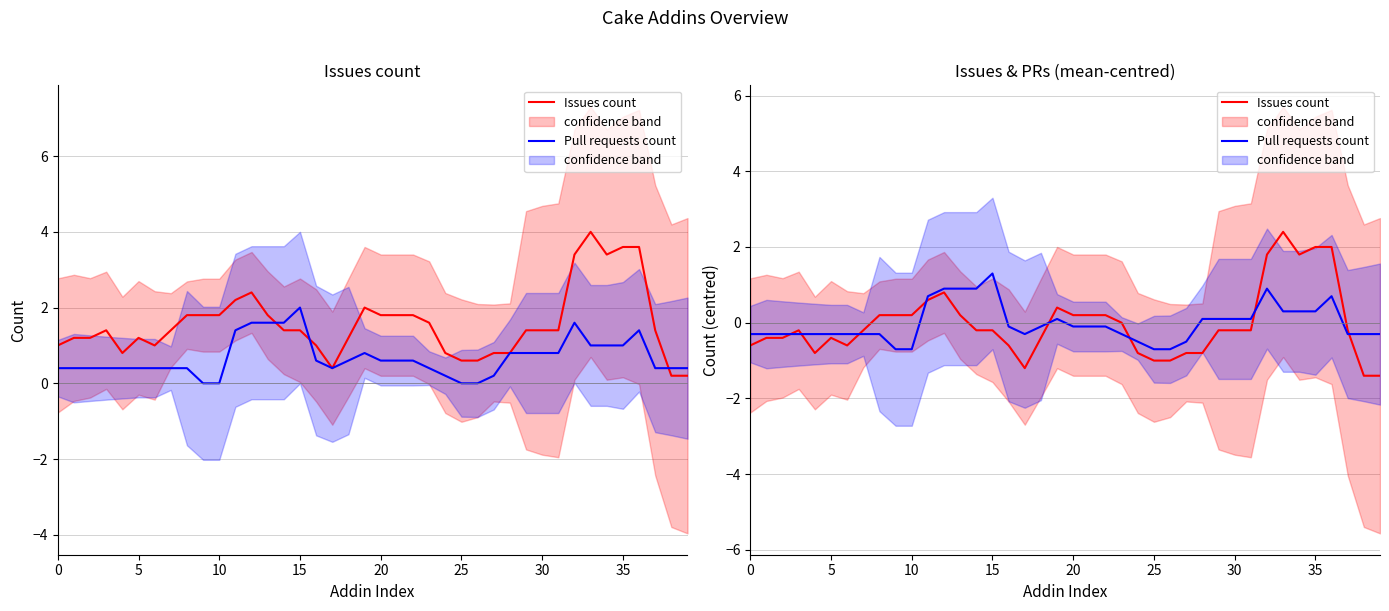

At which category is the sum across all series the highest?

33